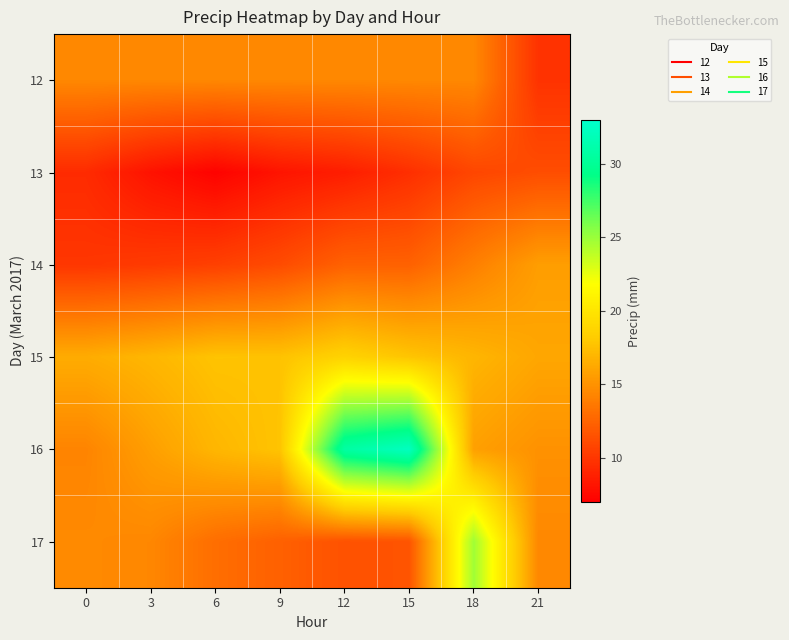

What is the spread (max minus min) of values at 0?

7.0